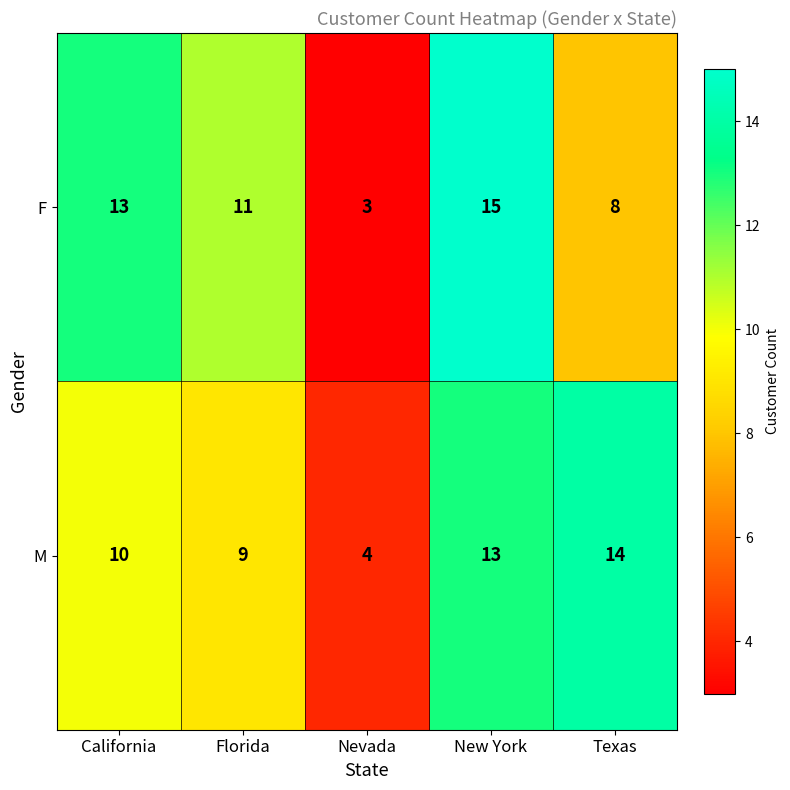

What is the sum of all F values?

50